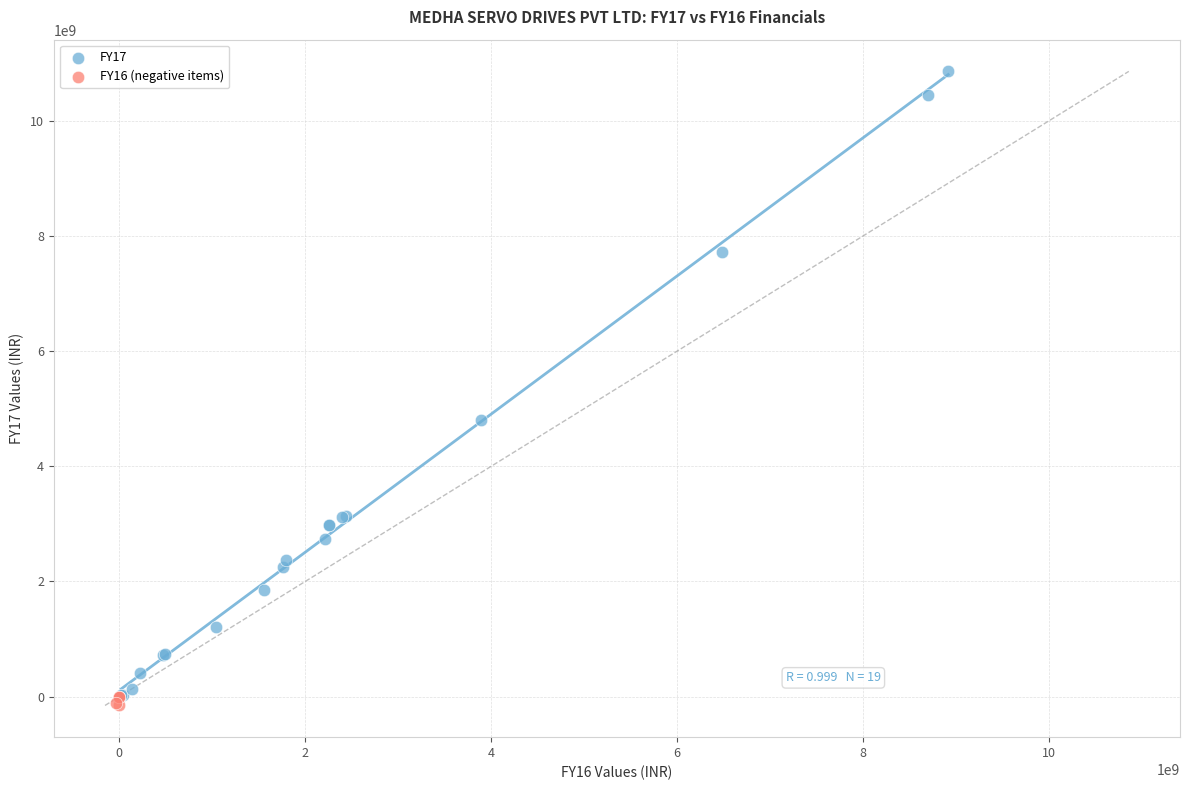

Which series reaches the maximum Y coordinate?

FY17